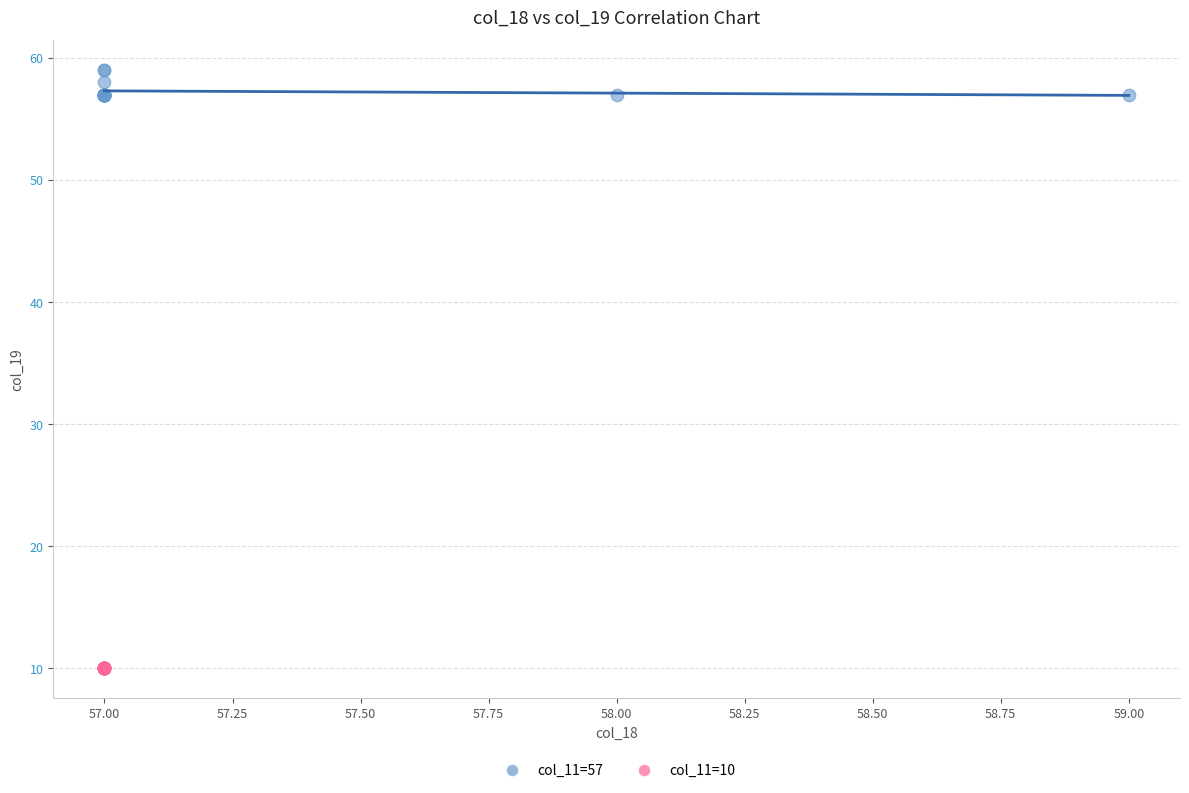

Which series contains the highest Y value?

col_11=57